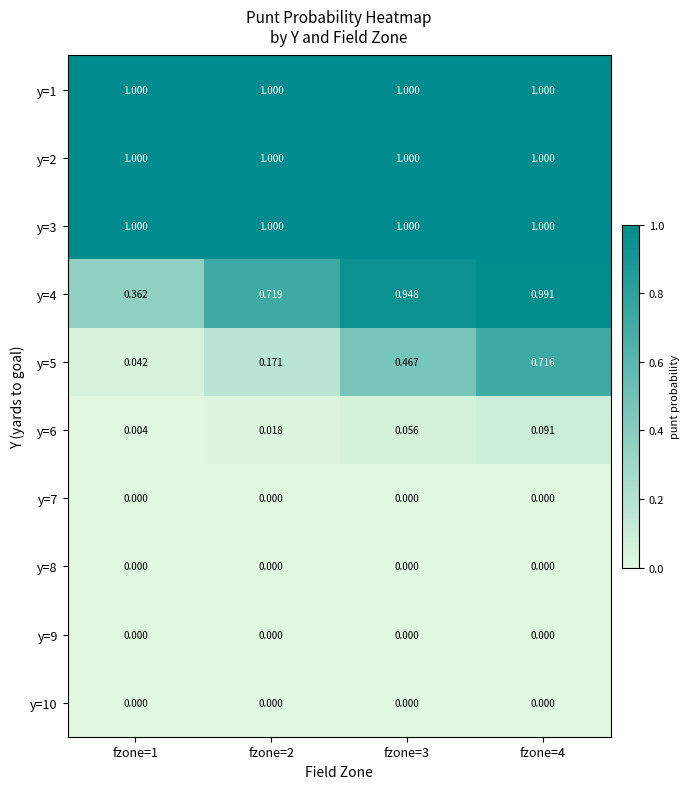

Is the value of y=7 at fzone=2 greater than the value of y=2 at fzone=4?

No